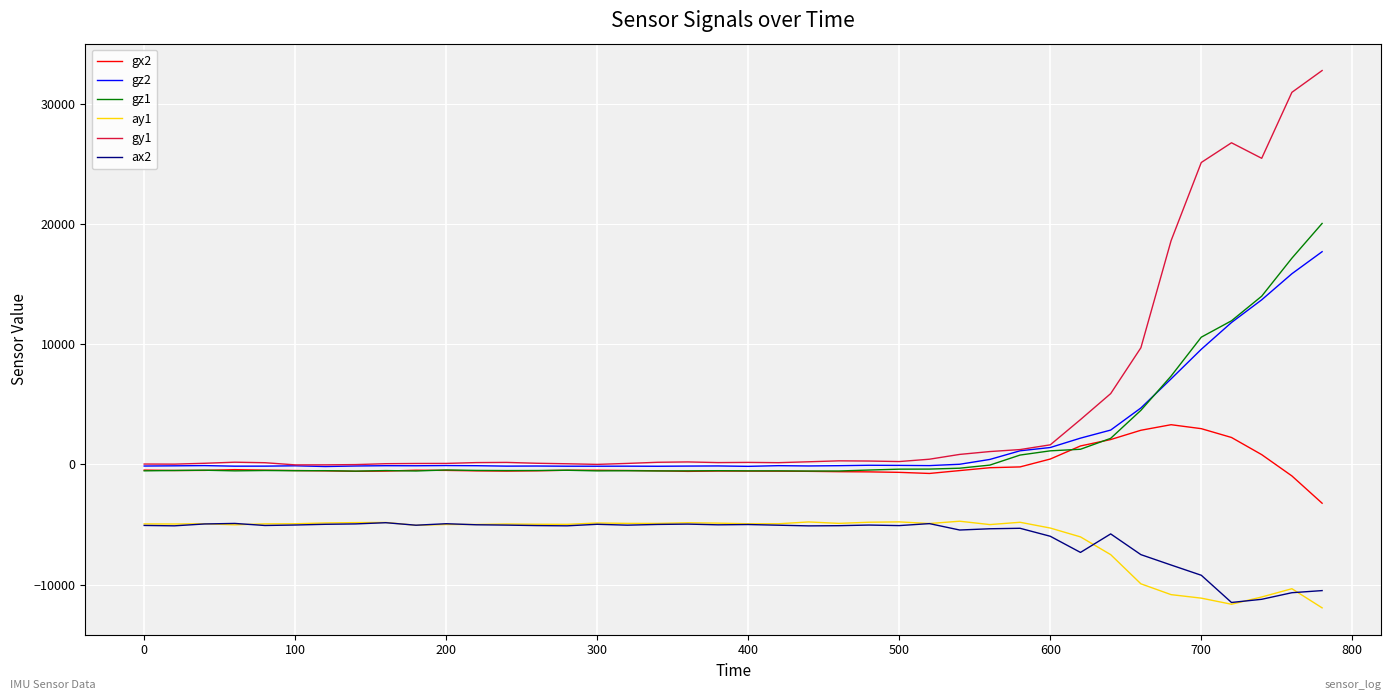

True or false: gy1 and ay1 cross at least once.

False